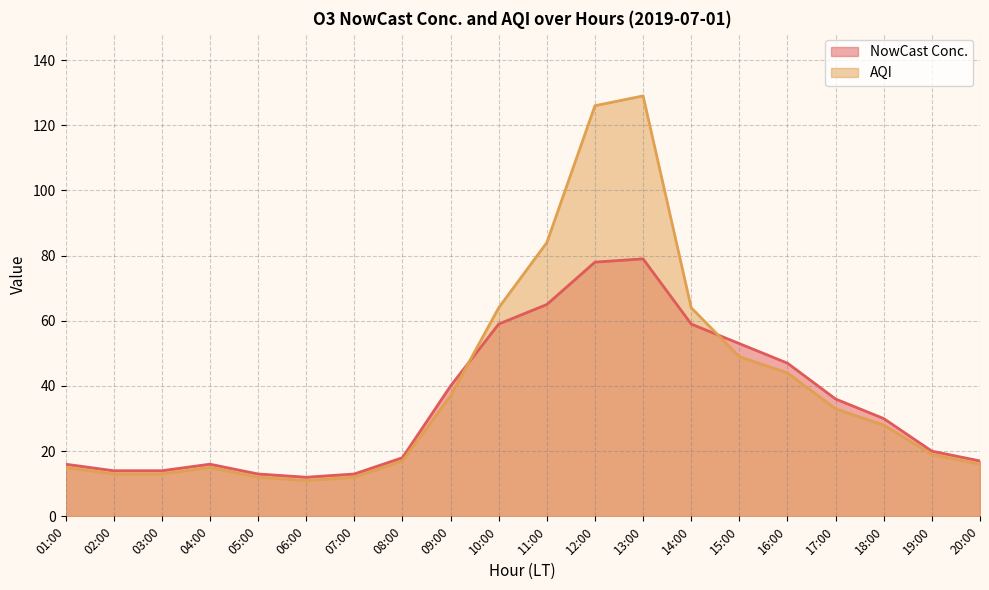

Reading left to right, list all the values displayed in this chart.

NowCast Conc.: 16	14	14	16	13	12	13	18	40	59	65	78	79	59	53	47	36	30	20	17
AQI: 15	13	13	15	12	11	12	17	37	64	84	126	129	64	49	44	33	28	19	16